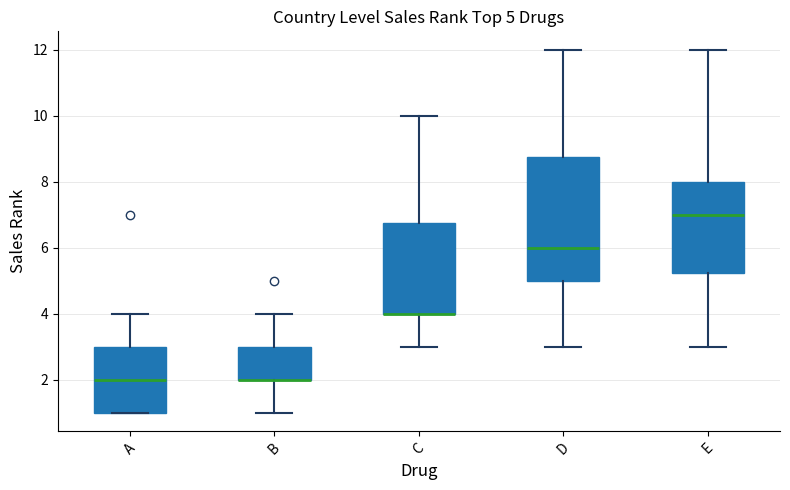

Which box is the tallest, from its lower edge to its upper edge?

D